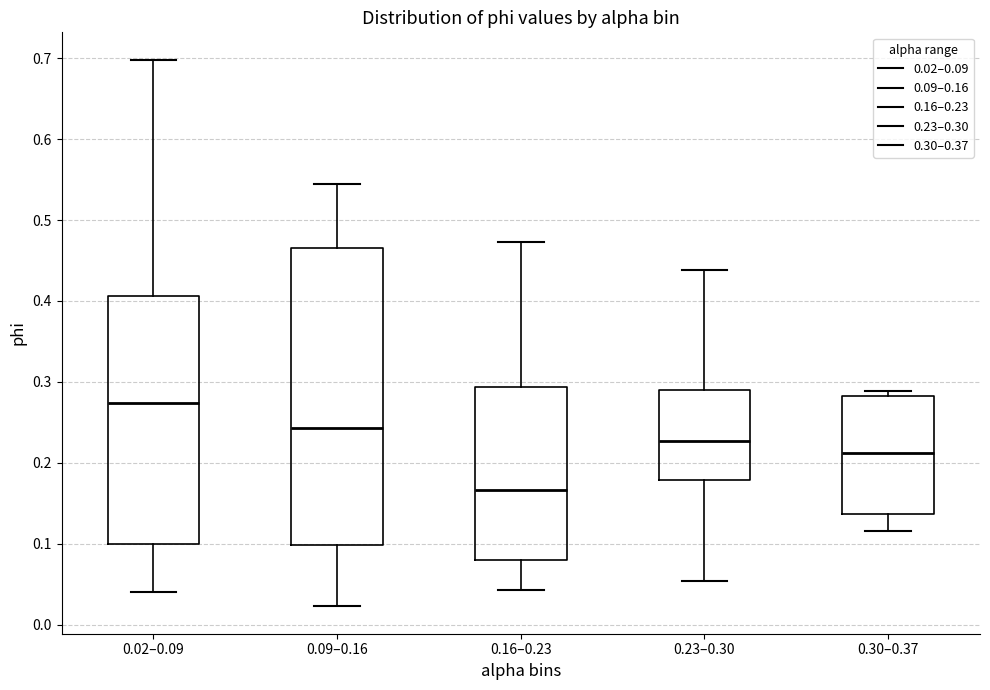

Which box's median line is the lowest?

0.16–0.23